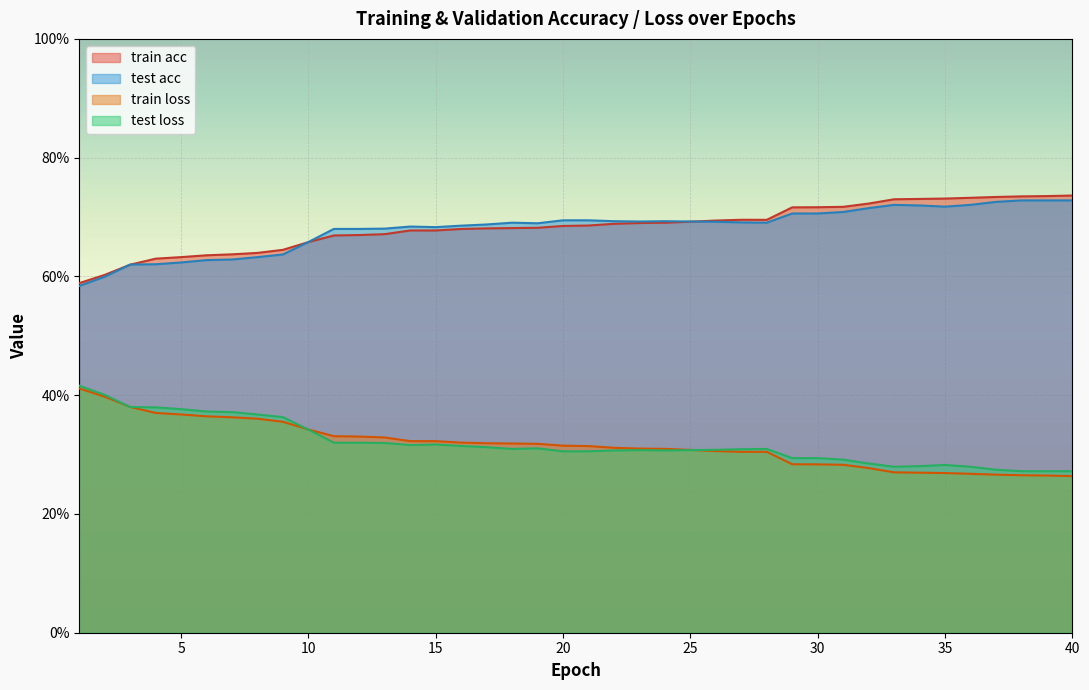

At how many categories does at least one series exceed 0?

40